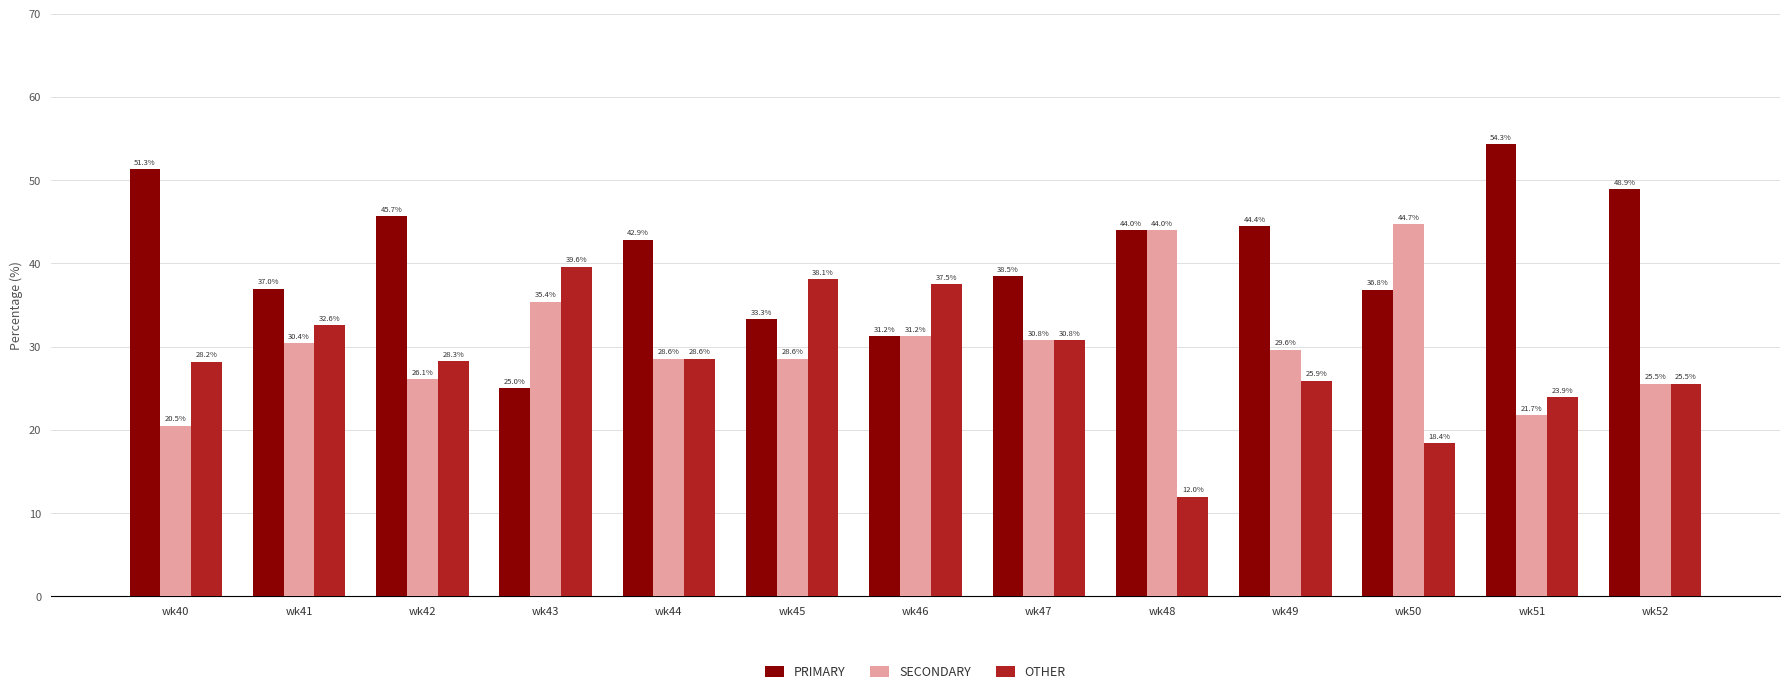

Count the number of data series in this chart.

3